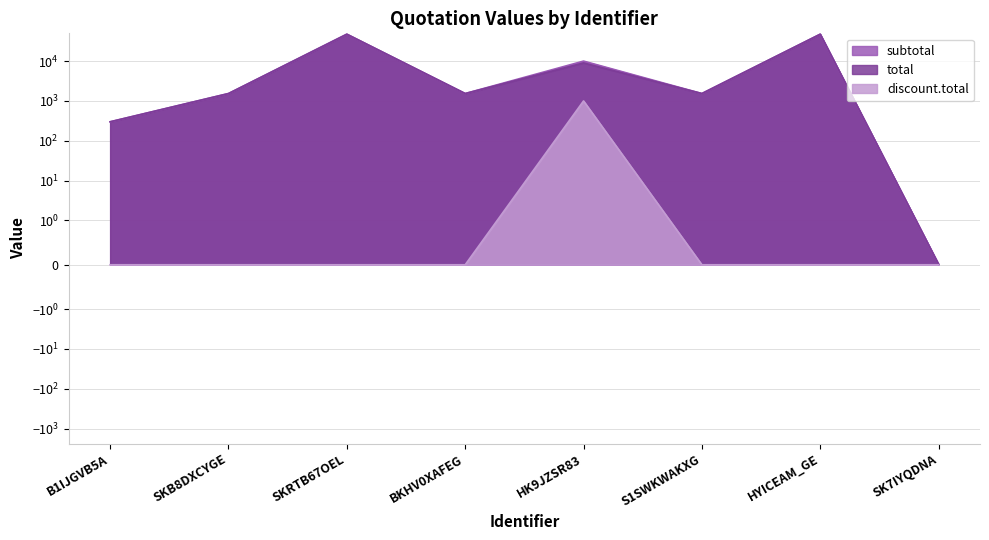

How many data points does each series have?

8